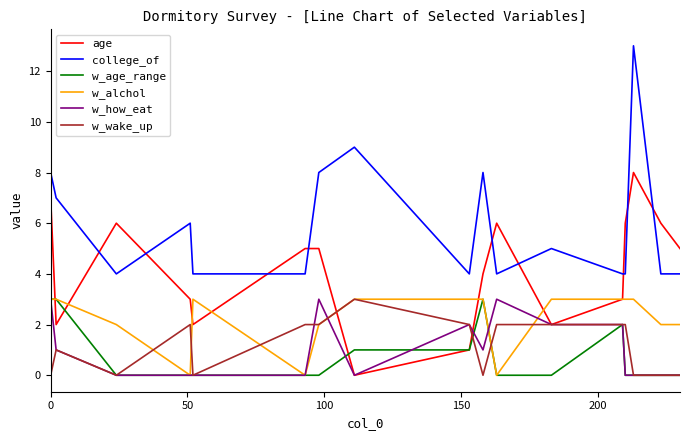

True or false: college_of and w_wake_up intersect in this chart.

False